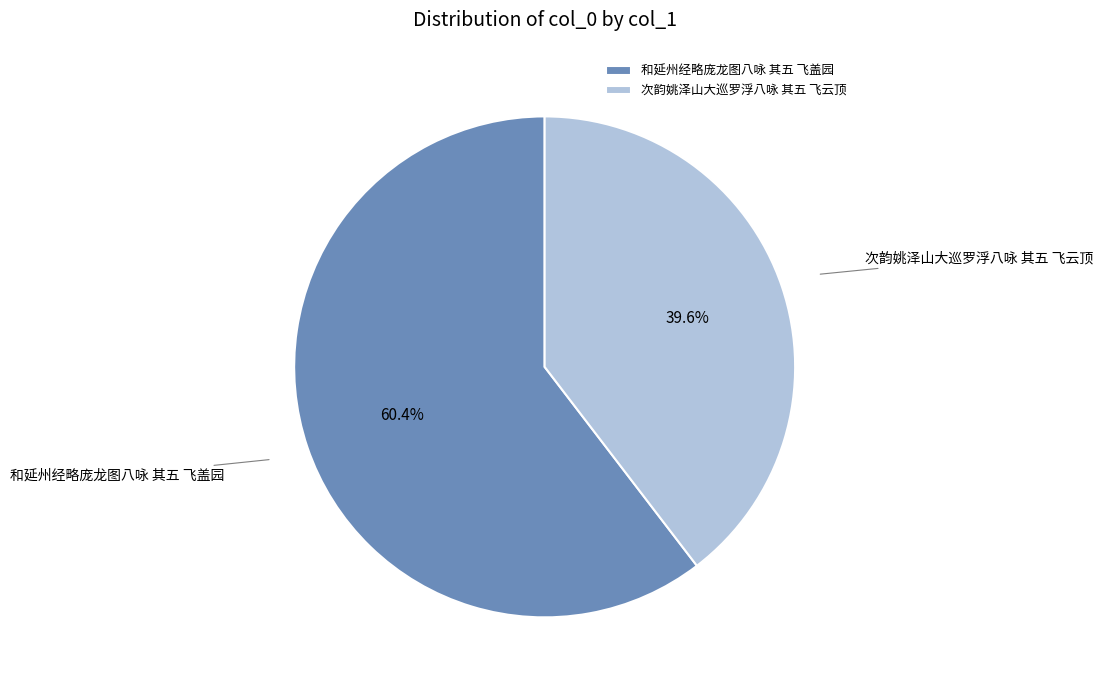

To the nearest percent, what portion does 和延州经略庞龙图八咏 其五 飞盖园 represent?

60%